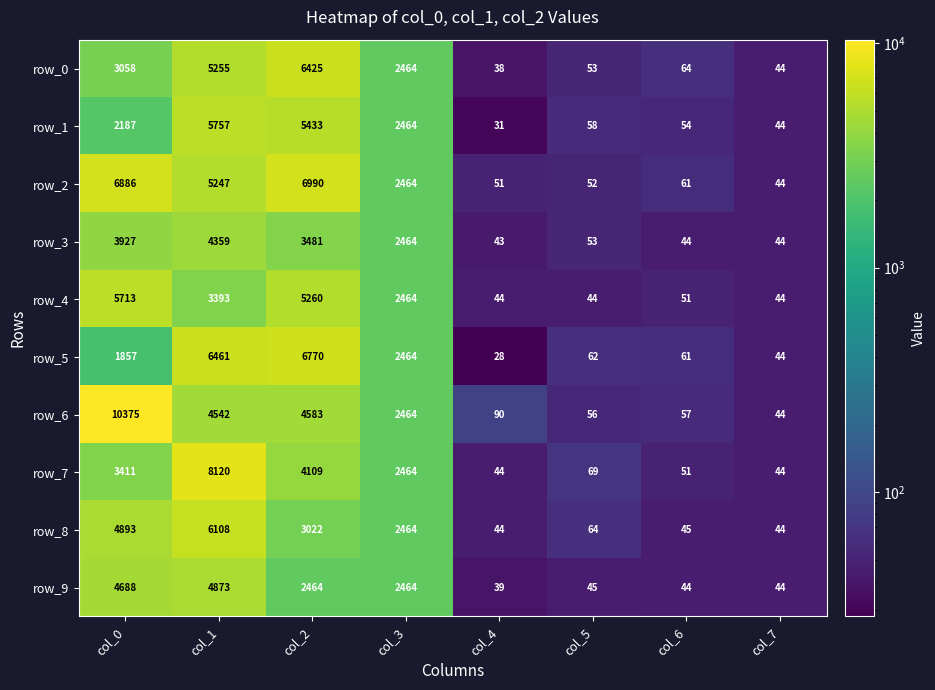

At which label is row_4 closest to 2878?

col_3